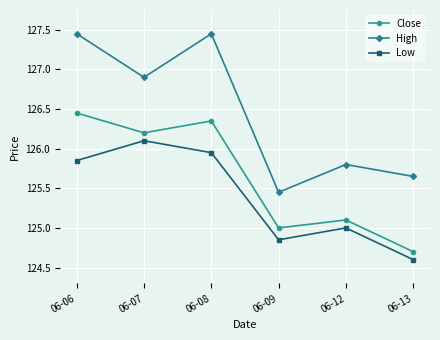

True or false: High and Low intersect in this chart.

False